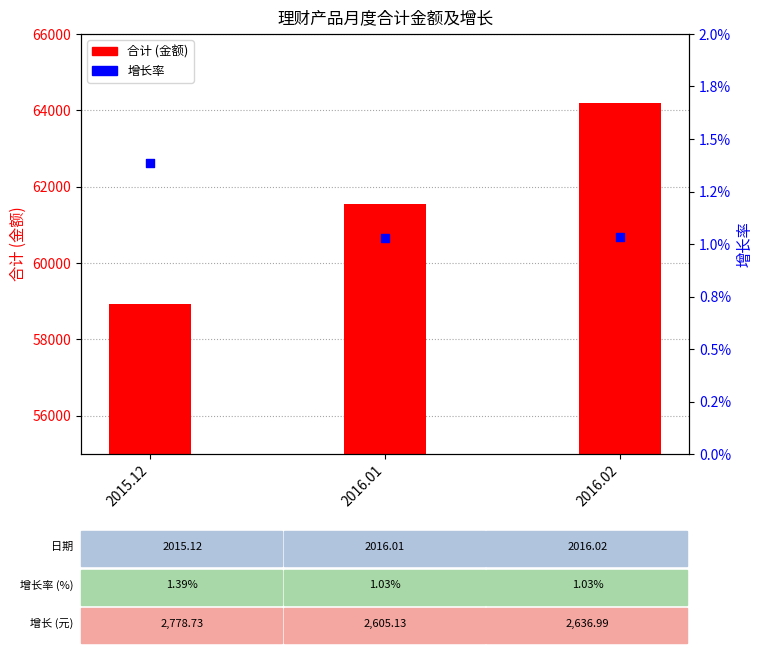

What is the total value across all series at 2016.01?

61545.1